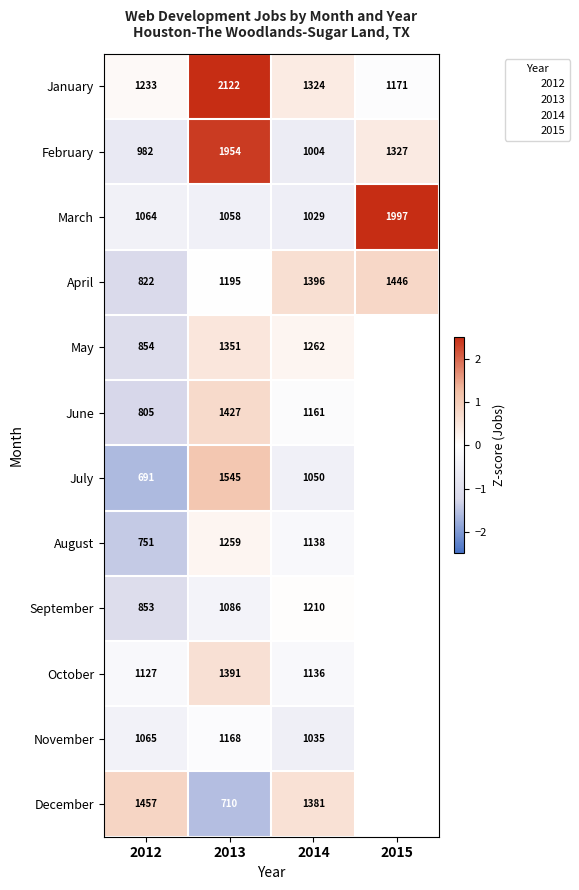

Which has a higher value, 2013 or 2014?

2013